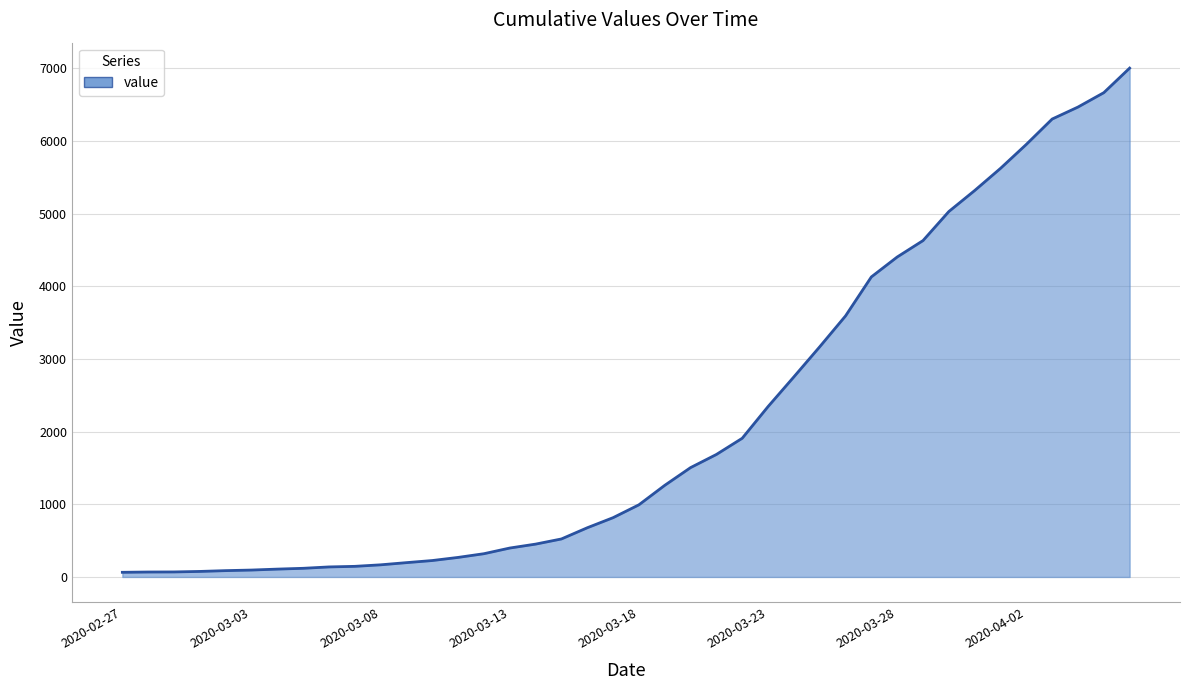

How many lines are shown in the chart?

1